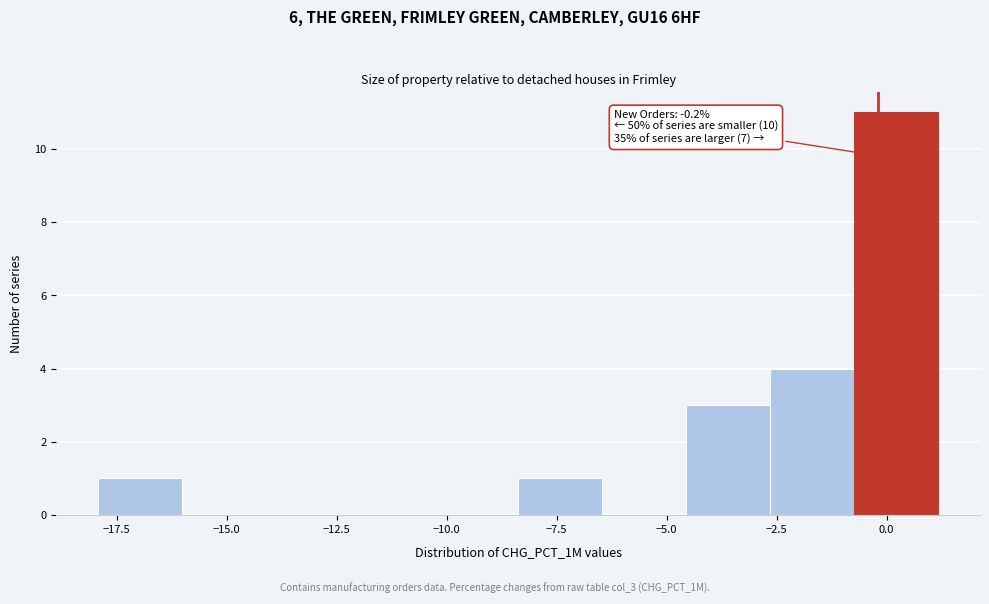

Read against the x-axis, roughly where is the centre of the tallest bar?

0.0